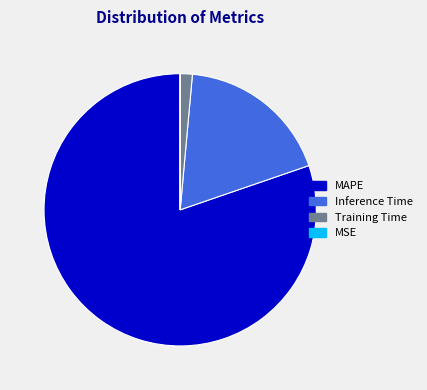

Is there a majority slice in this chart?

Yes